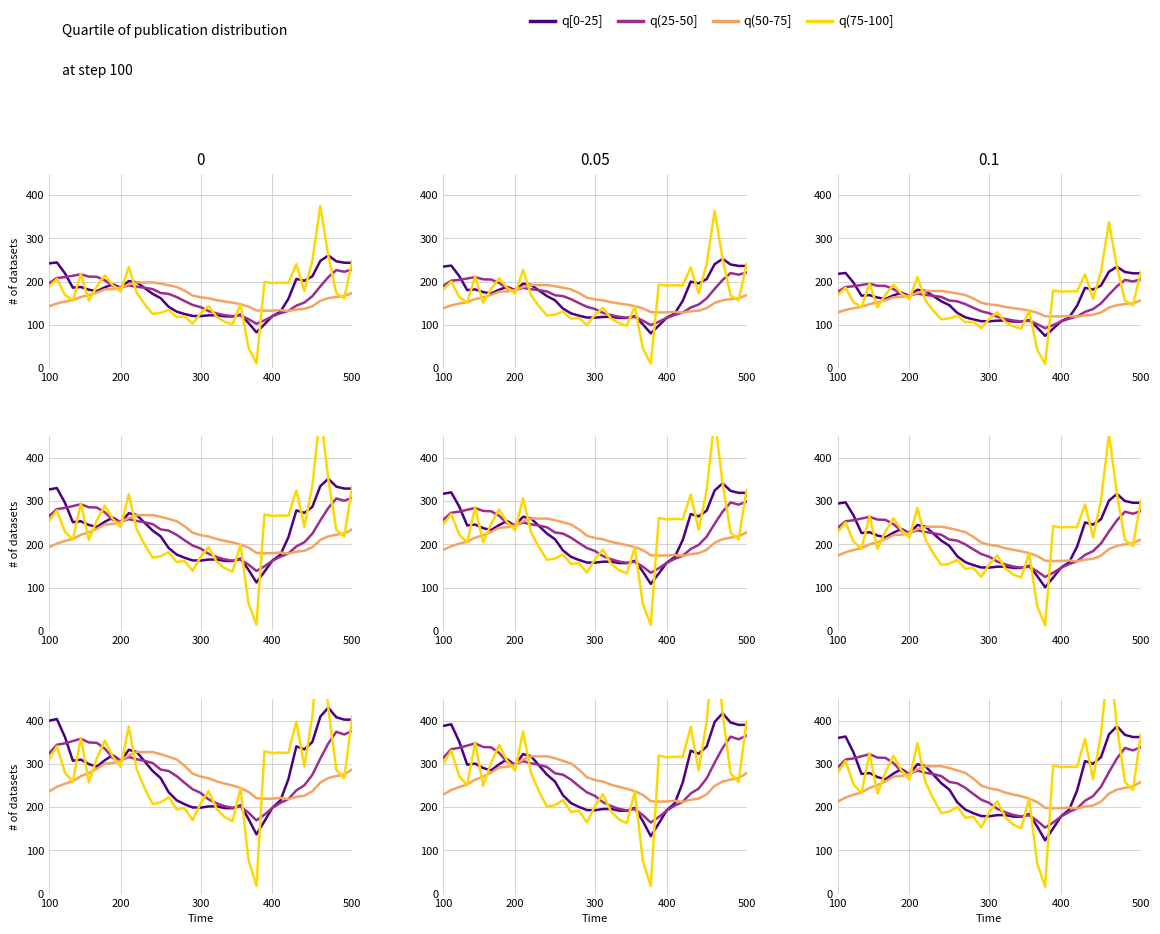

How many interior local peaks does the q(50-75] series have?

3